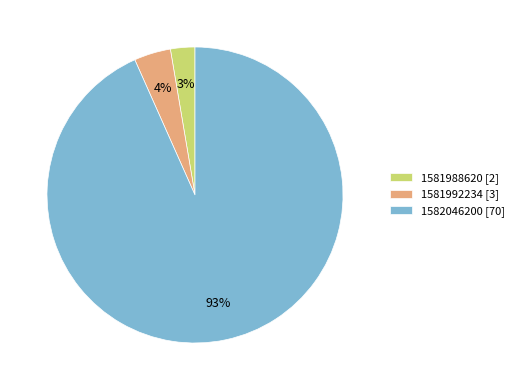

To the nearest percent, what is the difference between the 1581992234 [3] and 1581988620 [2] slice percentages?

1%